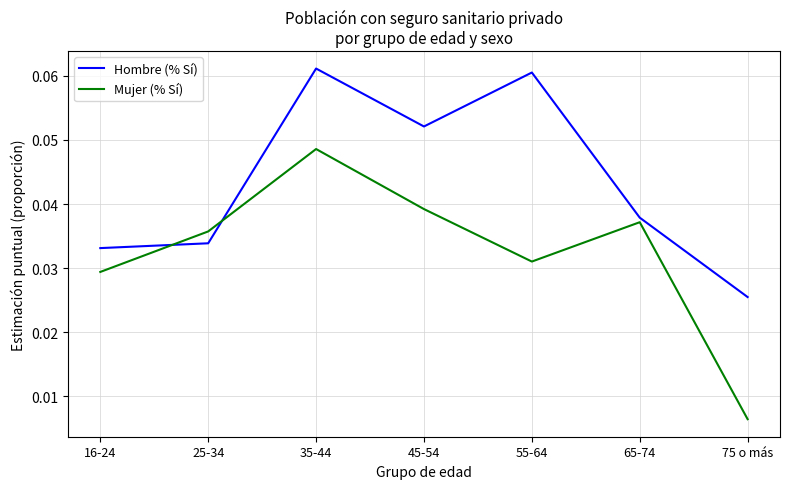

Which label corresponds to the smallest value in the chart?

75 o más